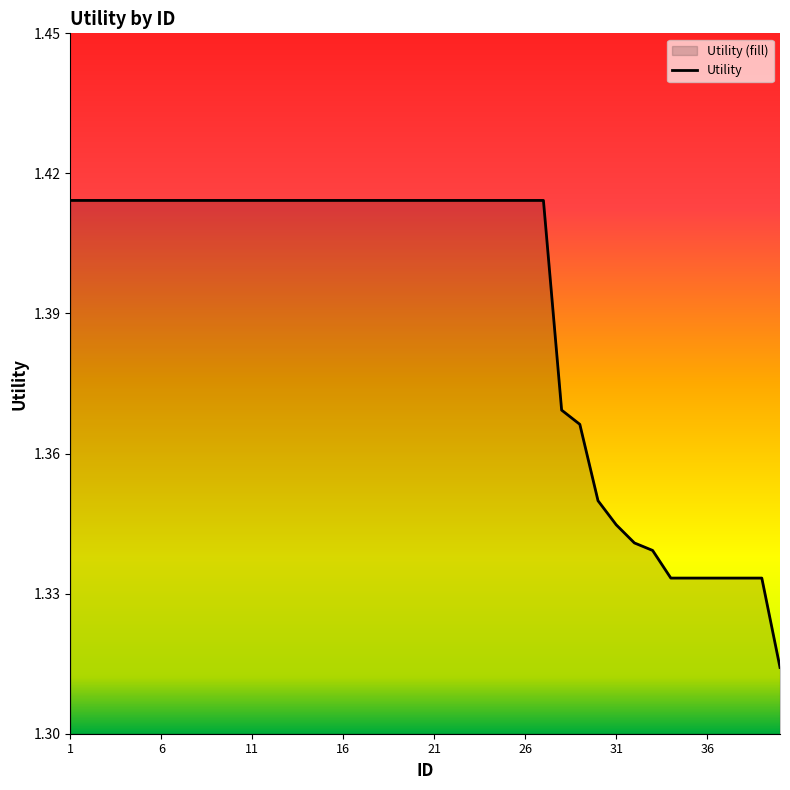

What is the difference between the maximum and minimum values?

0.1